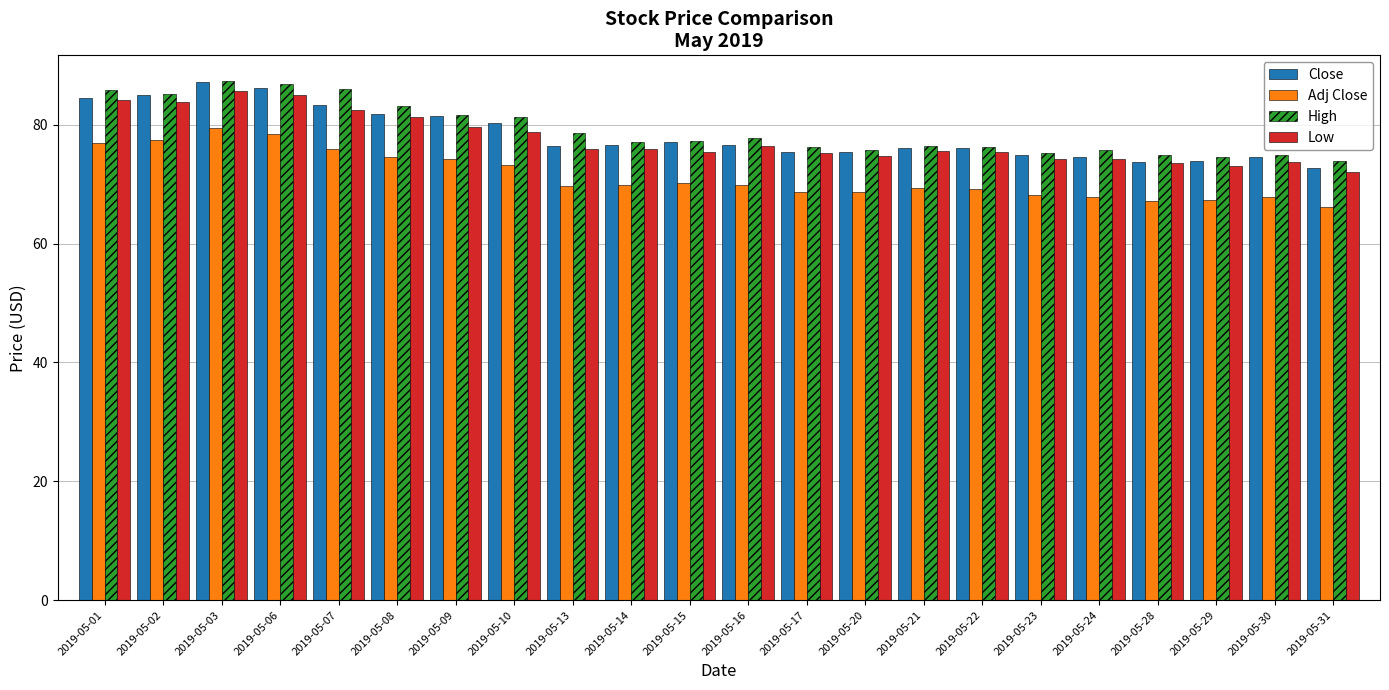

What is the value of the Adj Close bar at the 20th from the left?

67.4